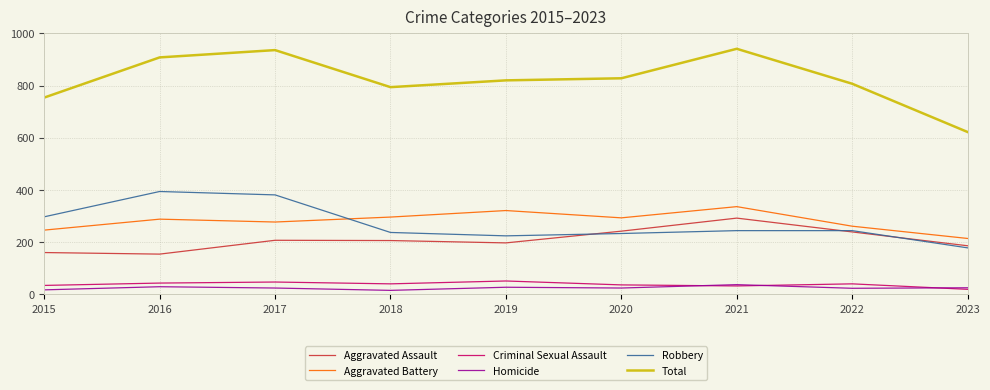

True or false: Criminal Sexual Assault and Total intersect in this chart.

False